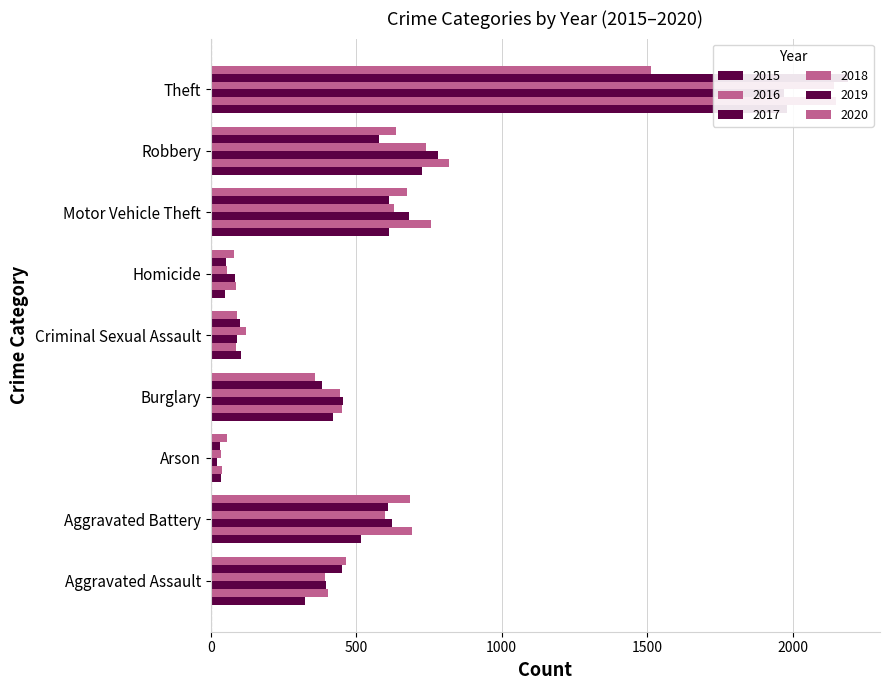

What is the average value of the 2015 series?

530